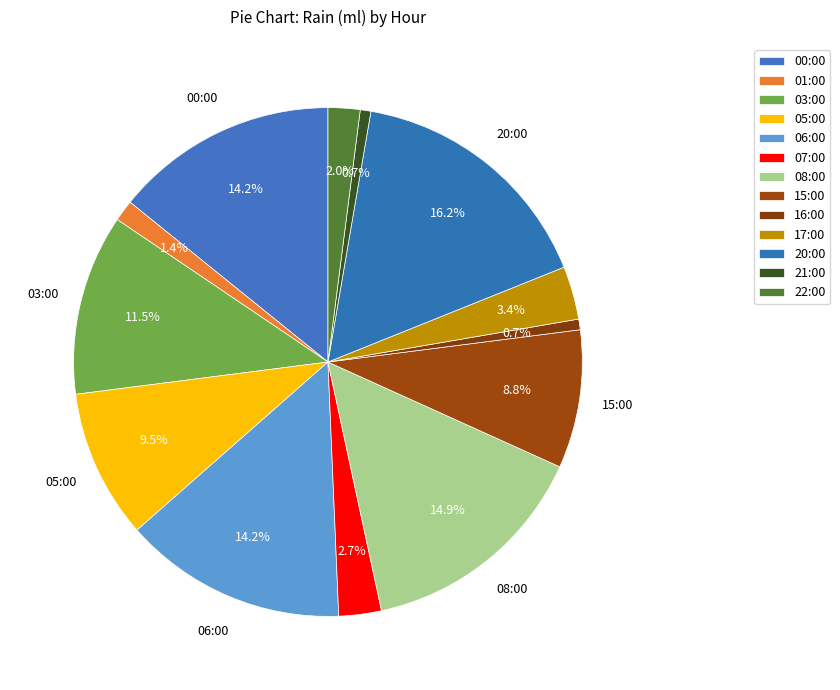

Does any single category account for the majority?

No